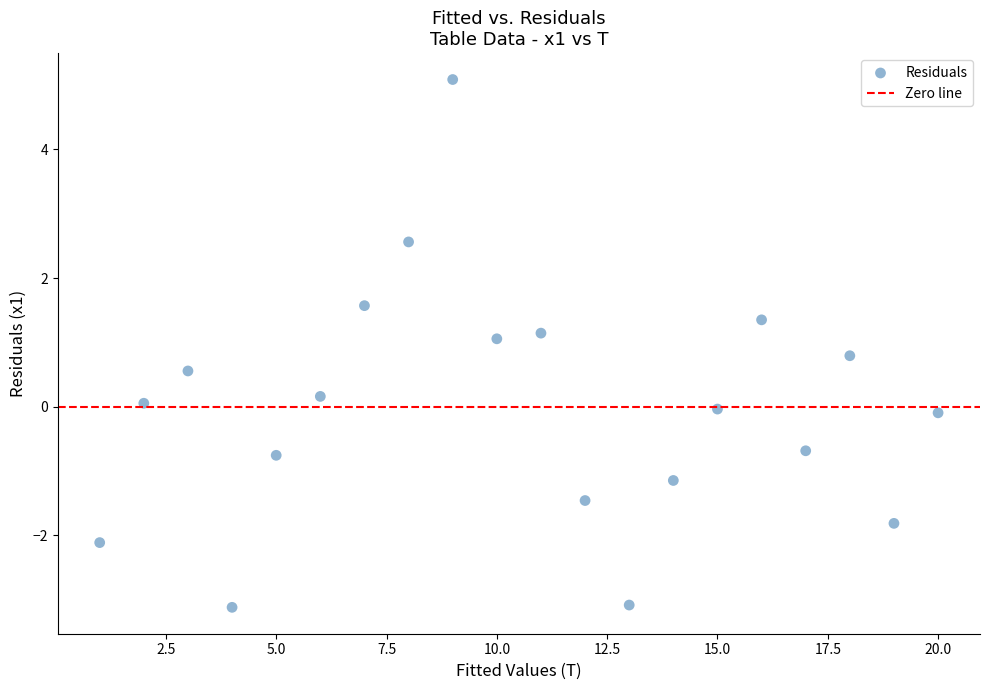

What is the range of X values (max minus min)?

19.0